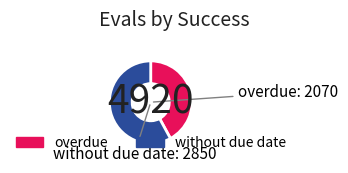

Is there a majority slice in this chart?

Yes